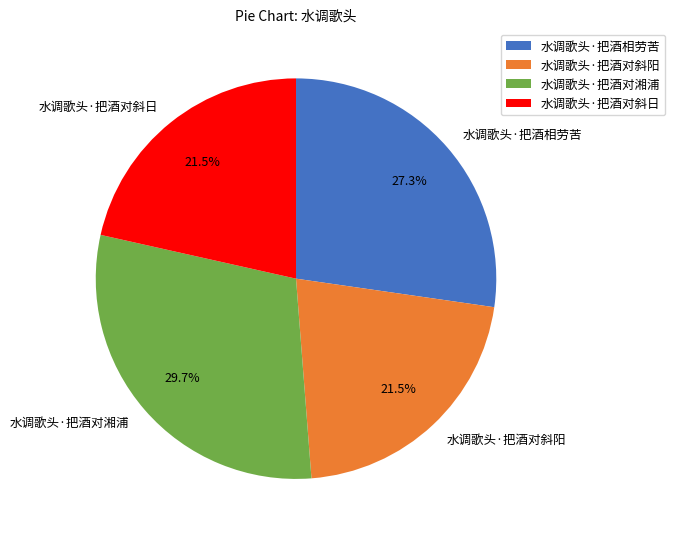

Which slice is the largest?

水调歌头·把酒对湘浦